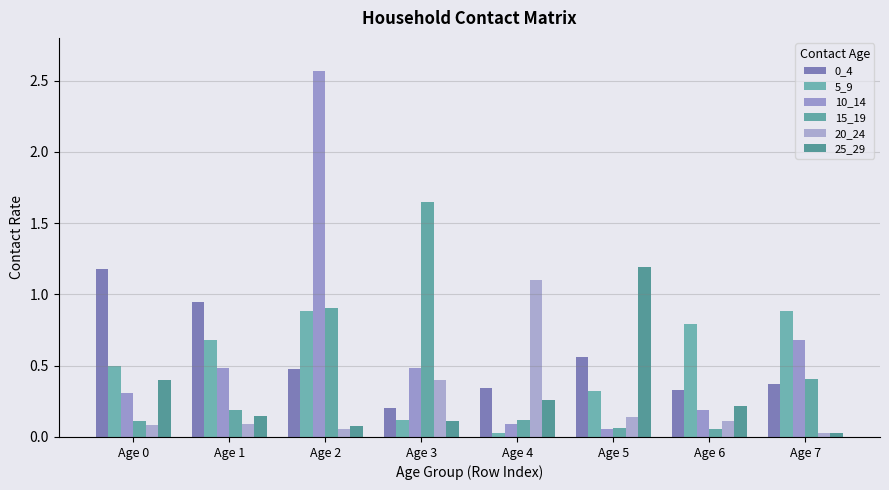

Reading right to left, transcribe all the data shown in this chart.

0_4: Age 7=0.4	Age 6=0.3	Age 5=0.6	Age 4=0.3	Age 3=0.2	Age 2=0.5	Age 1=0.9	Age 0=1.2
5_9: Age 7=0.9	Age 6=0.8	Age 5=0.3	Age 4=0.0	Age 3=0.1	Age 2=0.9	Age 1=0.7	Age 0=0.5
10_14: Age 7=0.7	Age 6=0.2	Age 5=0.1	Age 4=0.1	Age 3=0.5	Age 2=2.6	Age 1=0.5	Age 0=0.3
15_19: Age 7=0.4	Age 6=0.1	Age 5=0.1	Age 4=0.1	Age 3=1.6	Age 2=0.9	Age 1=0.2	Age 0=0.1
20_24: Age 7=0.0	Age 6=0.1	Age 5=0.1	Age 4=1.1	Age 3=0.4	Age 2=0.1	Age 1=0.1	Age 0=0.1
25_29: Age 7=0.0	Age 6=0.2	Age 5=1.2	Age 4=0.3	Age 3=0.1	Age 2=0.1	Age 1=0.1	Age 0=0.4